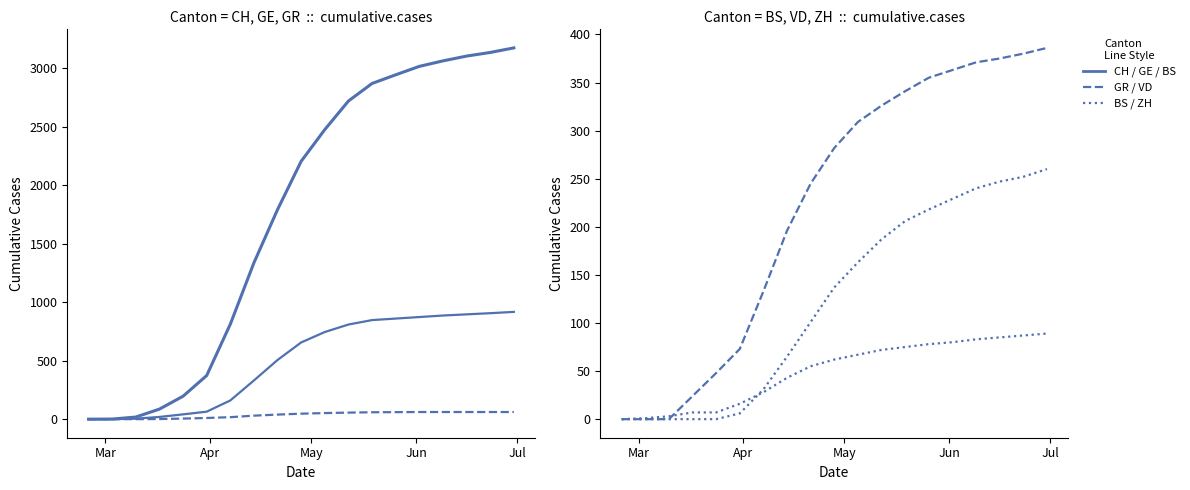

The CH series shows 0 at Mar. True or false?

True